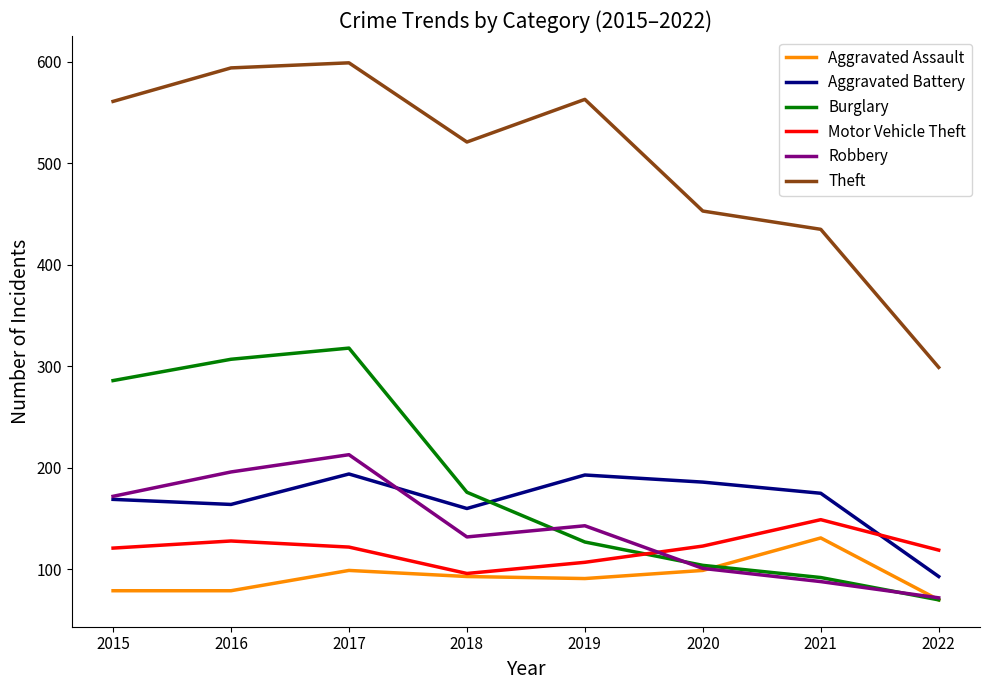

True or false: Aggravated Assault and Theft cross at least once.

False